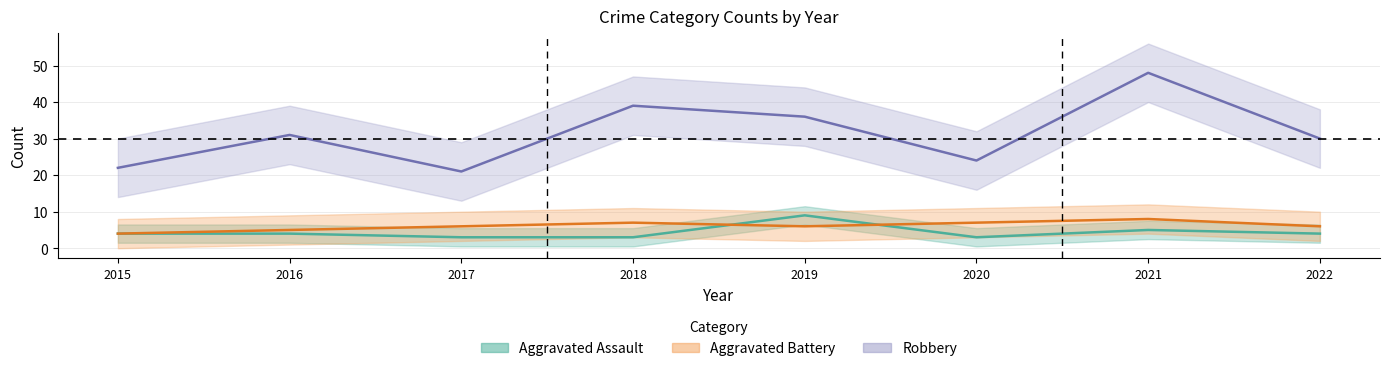

What is the value of the Aggravated Battery point at the 8th from the left?

6